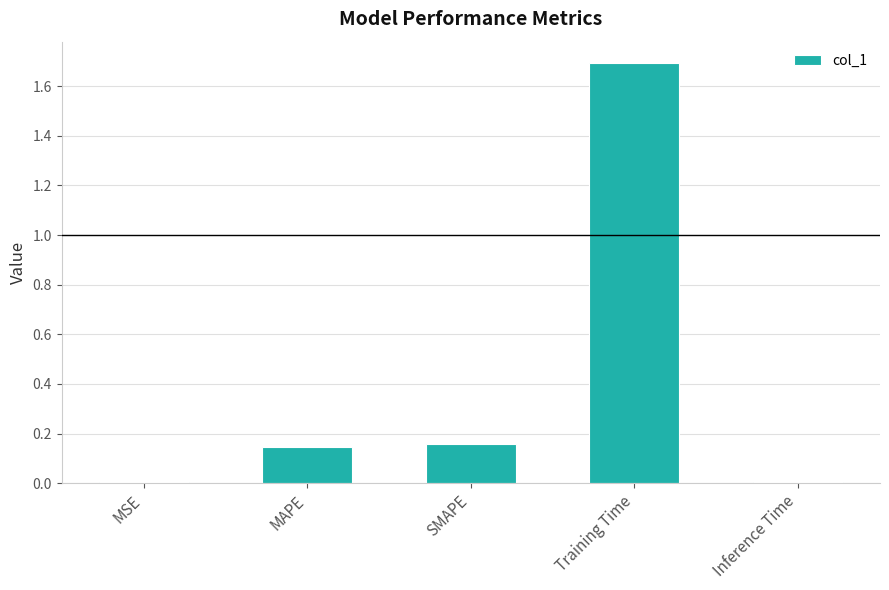

Is it true that the value at Training Time is 1.7?

True